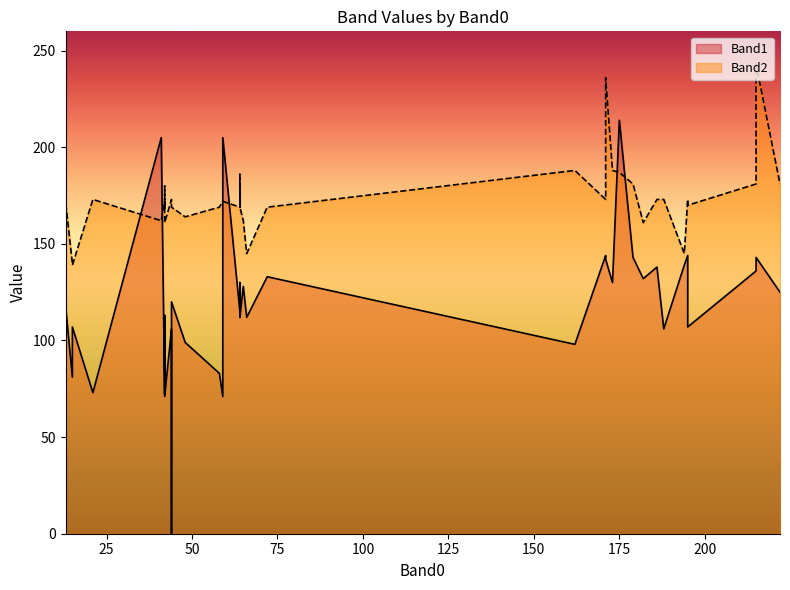

True or false: Band1 and Band2 intersect in this chart.

True